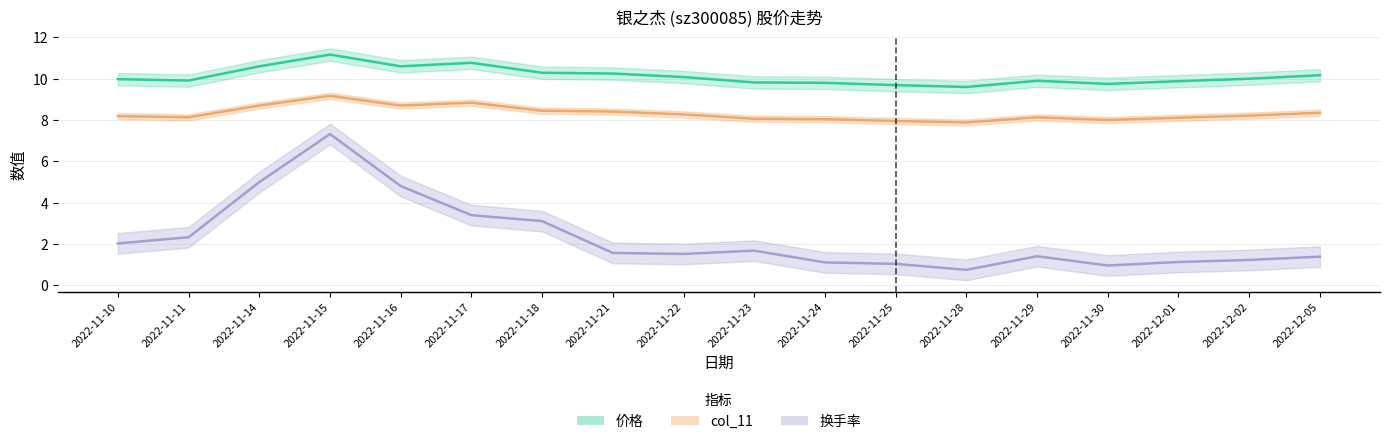

What is the label of the 11th point from the right?

2022-11-21